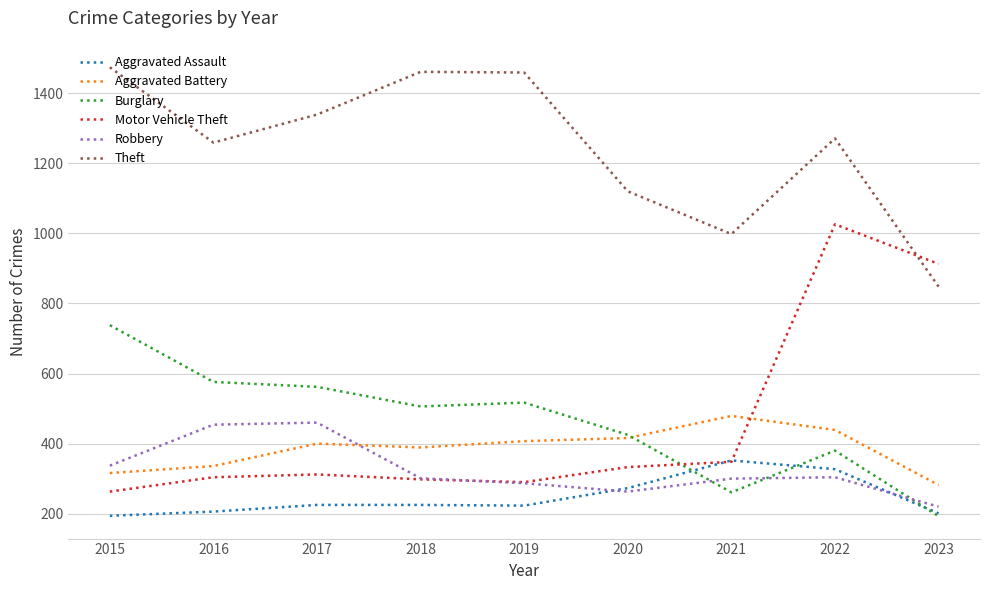

Between 2020 and 2022, which series saw the biggest shift?

Motor Vehicle Theft